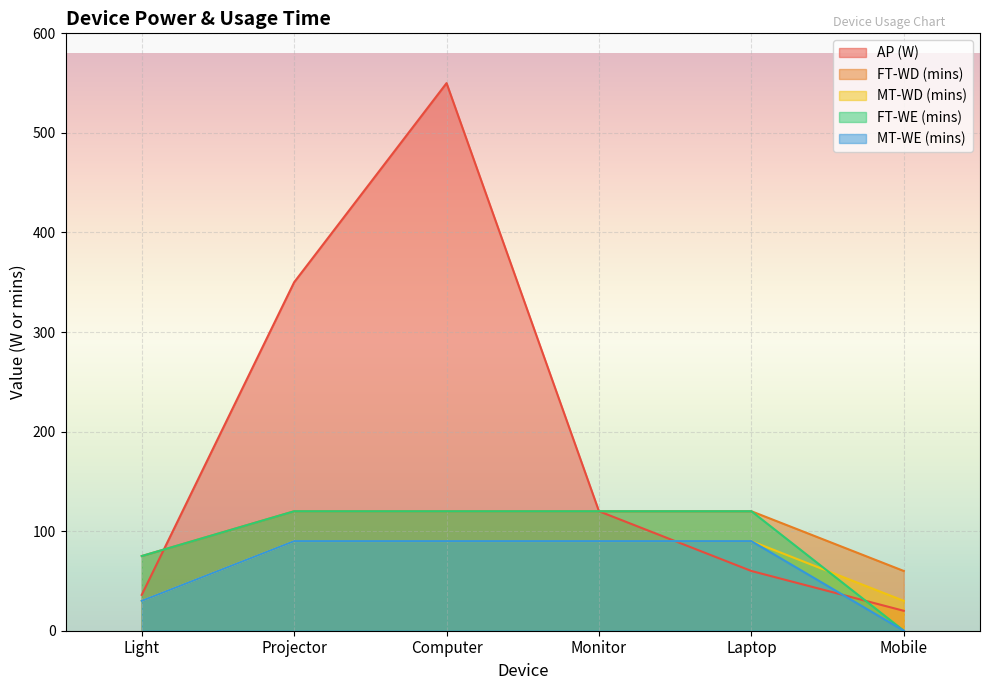

Reading right to left, what are all the values shown in this chart?

AP (W): Mobile=20	Laptop=60	Monitor=120	Computer=550	Projector=350	Light=36
FT-WD (mins): Mobile=60	Laptop=120	Monitor=120	Computer=120	Projector=120	Light=75
MT-WD (mins): Mobile=30	Laptop=90	Monitor=90	Computer=90	Projector=90	Light=30
FT-WE (mins): Mobile=0	Laptop=120	Monitor=120	Computer=120	Projector=120	Light=75
MT-WE (mins): Mobile=0	Laptop=90	Monitor=90	Computer=90	Projector=90	Light=30